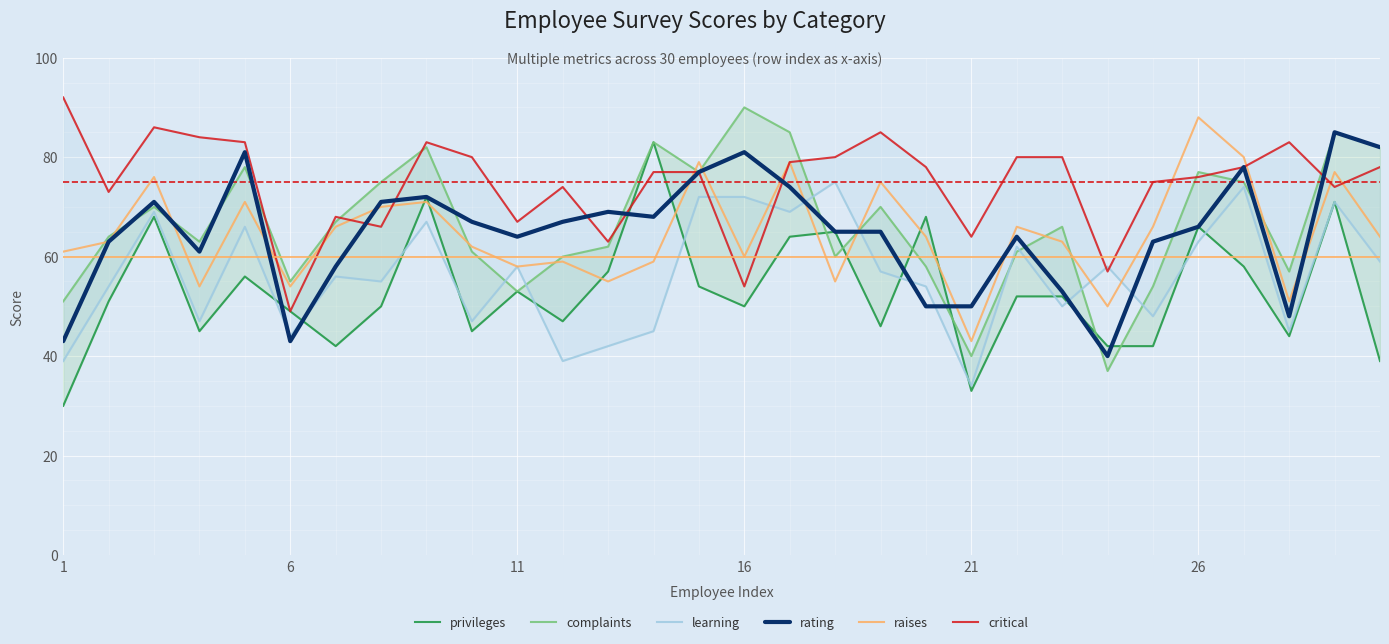

What is the minimum value for rating?

40